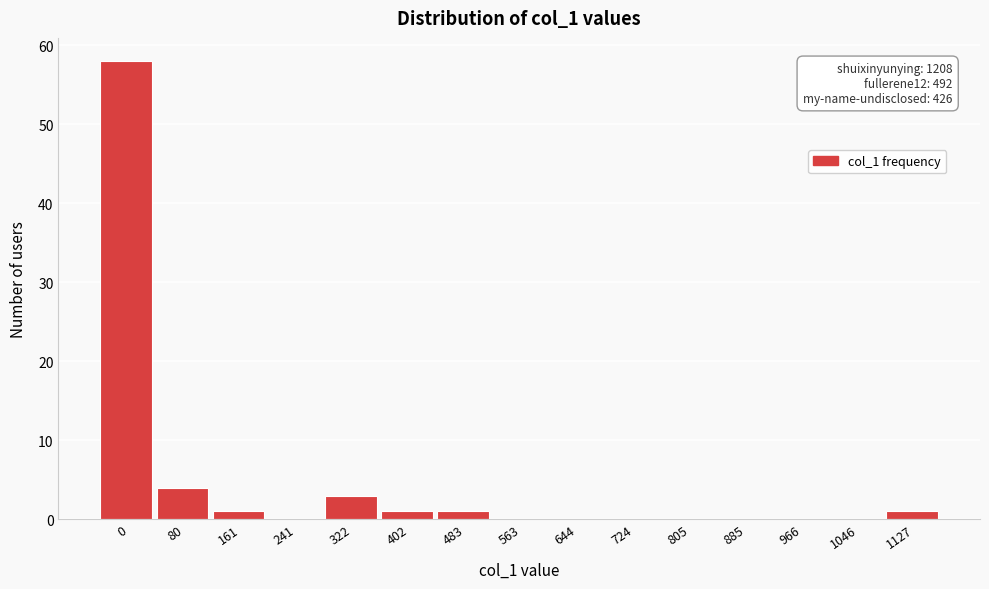

Reading left to right, extract all data points from this chart.

0=58	80=4	161=1	241=0	322=3	402=1	483=1	563=0	644=0	724=0	805=0	885=0	966=0	1046=0	1127=1